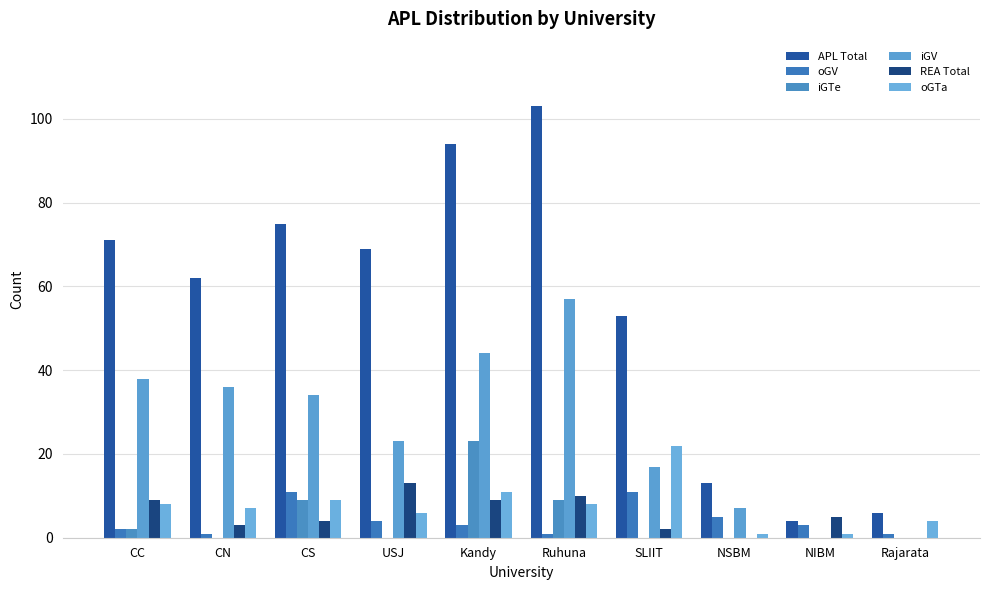

Where does the oGV series first go above 3?

CS